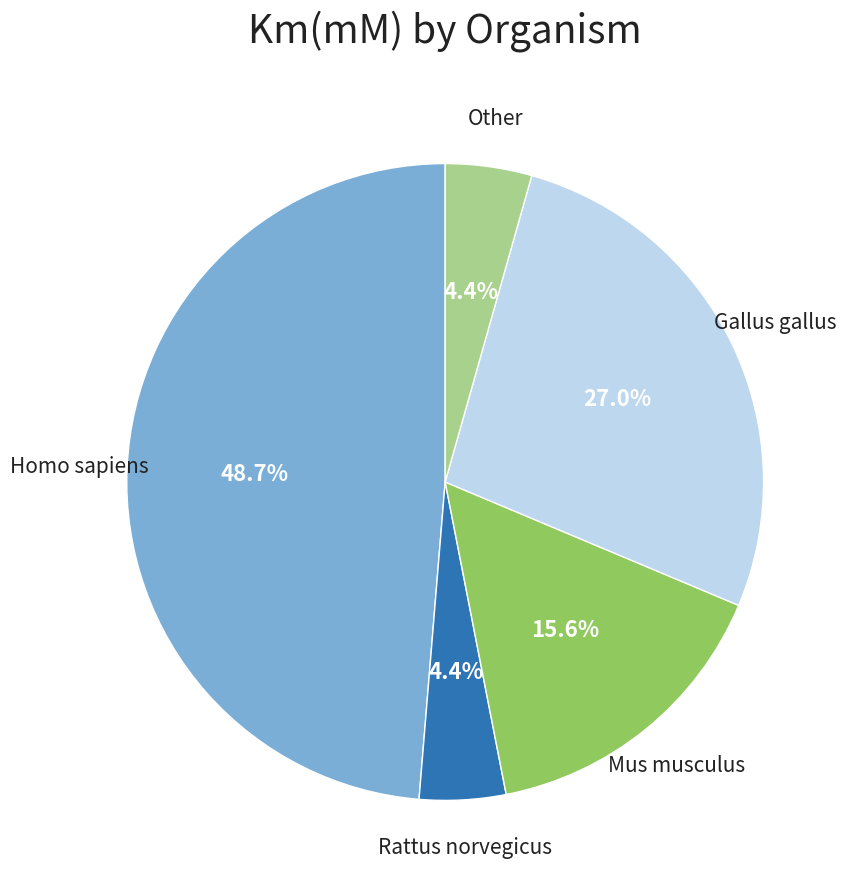

Which has a higher value, Other or Gallus gallus?

Gallus gallus